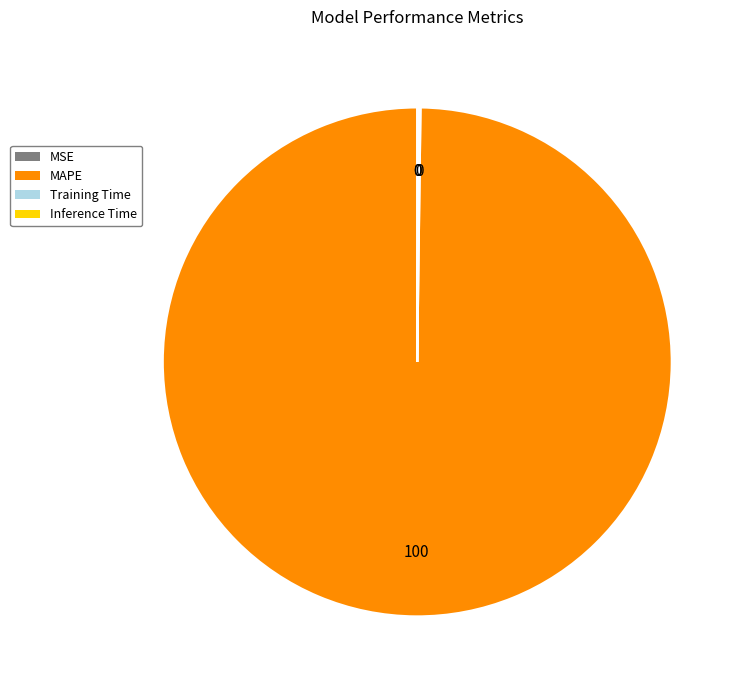

Which slice is the largest?

MAPE